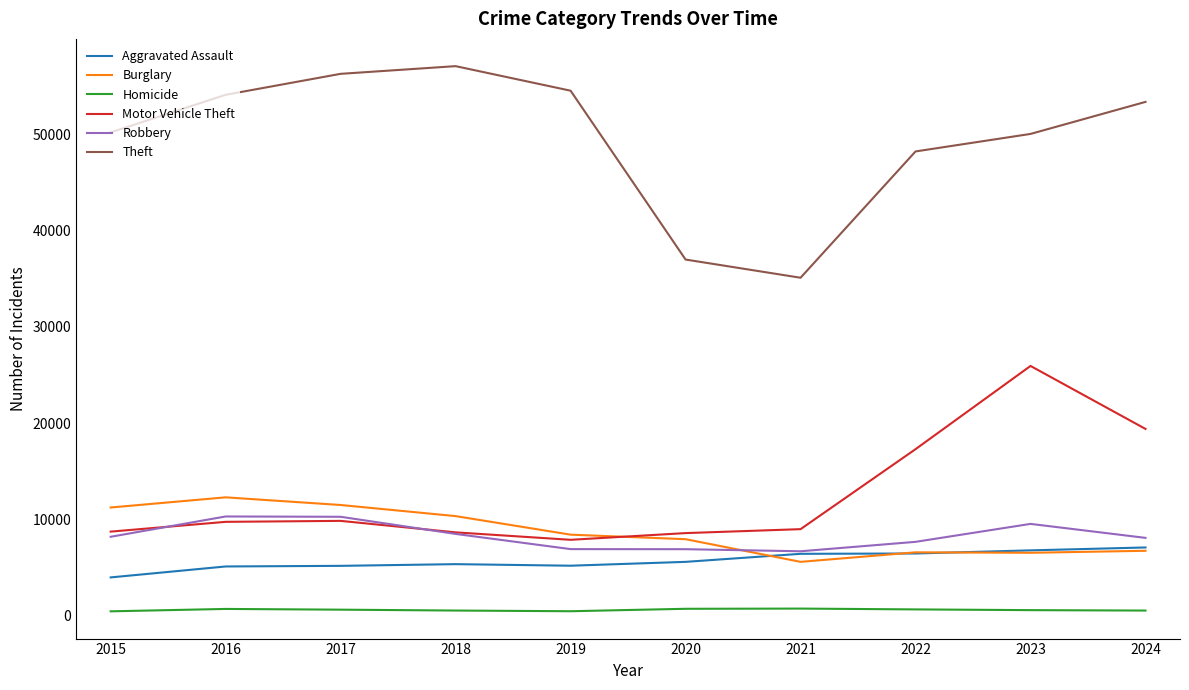

Which series has the widest spread of values?

Theft